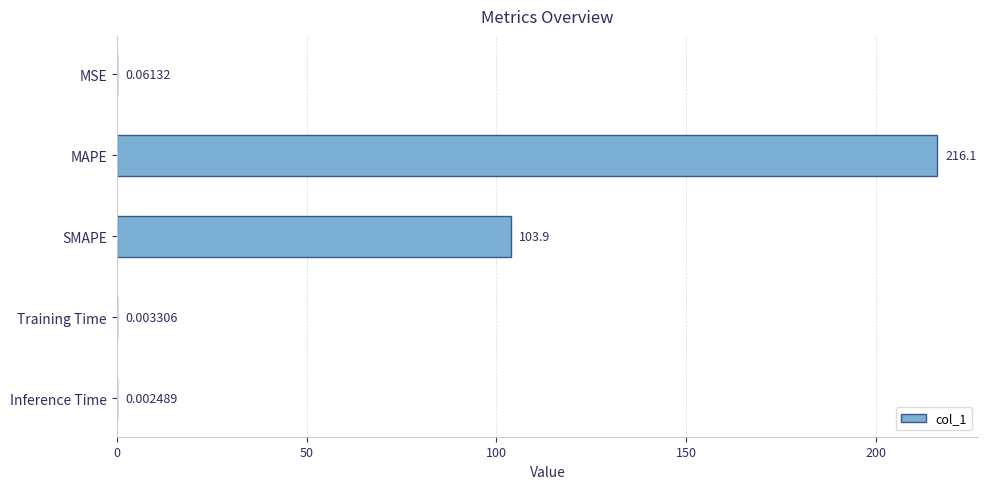

Are the bars horizontal?

Yes